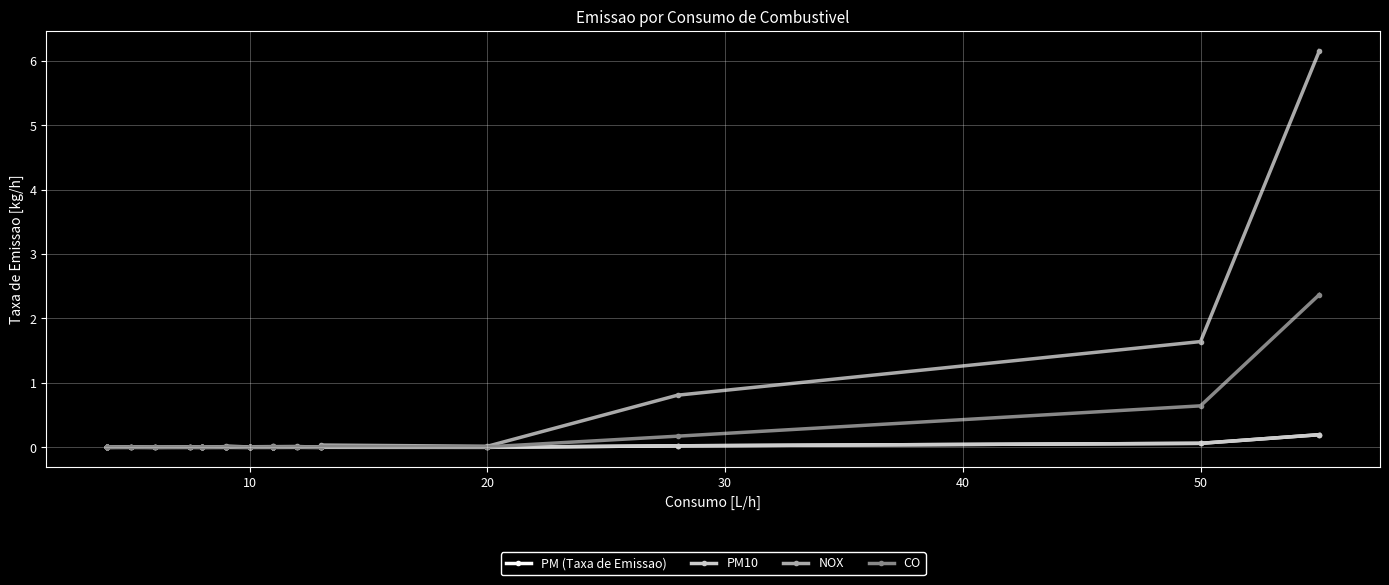

Reading right to left, what are all the values shown in this chart?

PM (Taxa de Emissao): 0.2	0.1	0.0	0.0	0.0	0.0	0.0	0.0	0.0	0.0	0.0	0.0	0.0	0.0	0.0	0.0	0.0	0.0	0.0	0.0	0.0	0.0	0.0	0.0	0.0	0.0	0.0	0.0	0.0	0.0
PM10: 0.2	0.1	0.0	0.0	0.0	0.0	0.0	0.0	0.0	0.0	0.0	0.0	0.0	0.0	0.0	0.0	0.0	0.0	0.0	0.0	0.0	0.0	0.0	0.0	0.0	0.0	0.0	0.0	0.0	0.0
NOX: 6.2	1.6	0.8	0.0	0.0	0.0	0.0	0.0	0.0	0.0	0.0	0.0	0.0	0.0	0.0	0.0	0.0	0.0	0.0	0.0	0.0	0.0	0.0	0.0	0.0	0.0	0.0	0.0	0.0	0.0
CO: 2.4	0.6	0.2	0.0	0.0	0.0	0.0	0.0	0.0	0.0	0.0	0.0	0.0	0.0	0.0	0.0	0.0	0.0	0.0	0.0	0.0	0.0	0.0	0.0	0.0	0.0	0.0	0.0	0.0	0.0